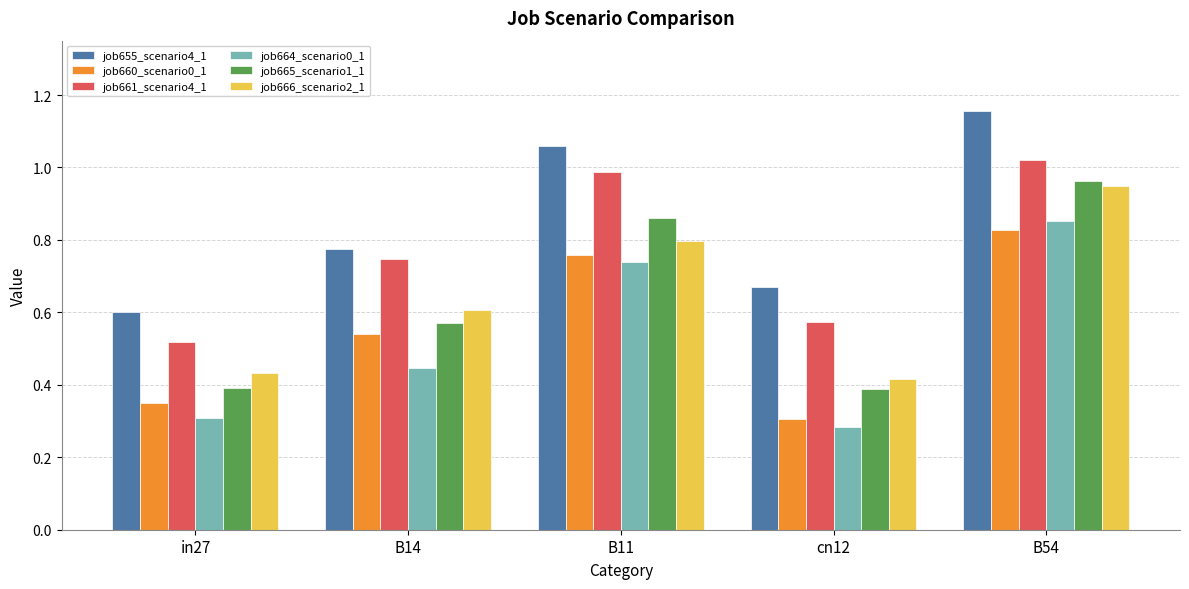

List the labels in order of job660_scenario0_1 value, largest first.

B54, B11, B14, in27, cn12